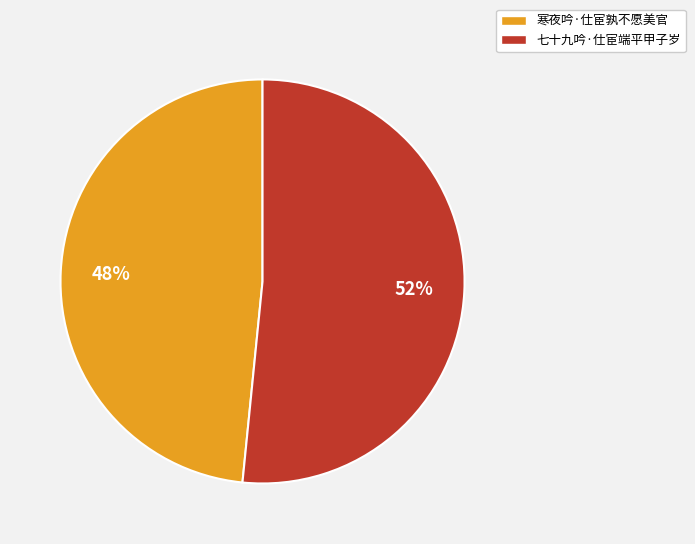

Between 寒夜吟·仕宦孰不愿美官 and 七十九吟·仕宦端平甲子岁, which is larger?

七十九吟·仕宦端平甲子岁